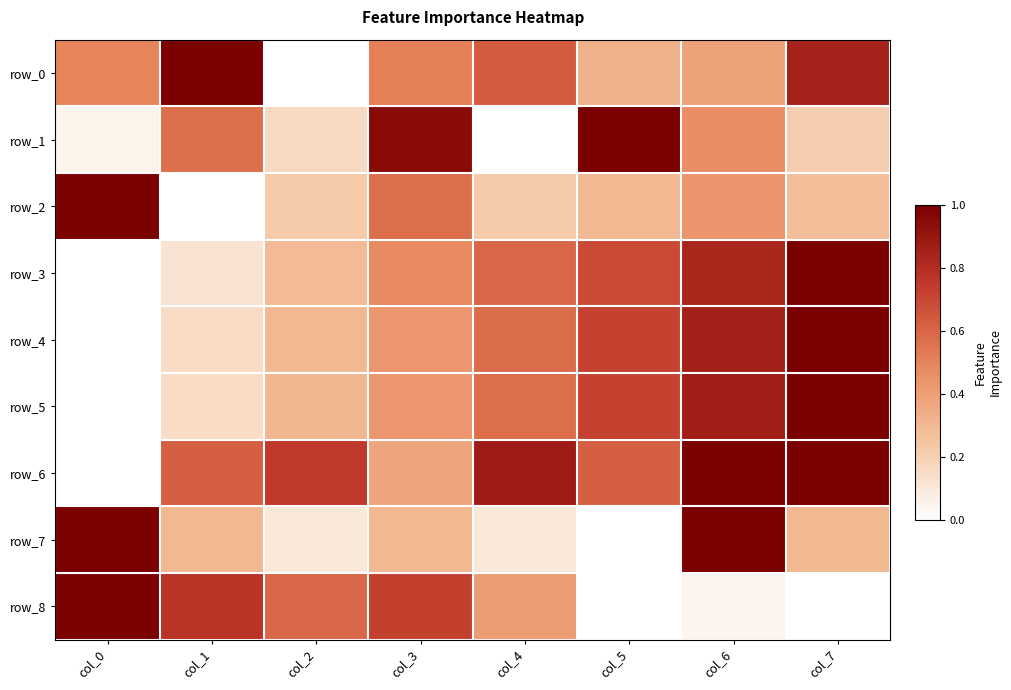

Rank the categories by row_0 value from highest to lowest.

col_1, col_7, col_4, col_3, col_0, col_6, col_5, col_2